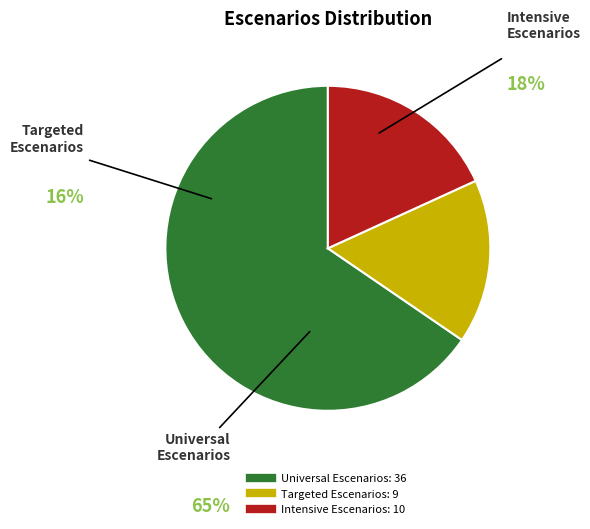

Is there a majority slice in this chart?

Yes